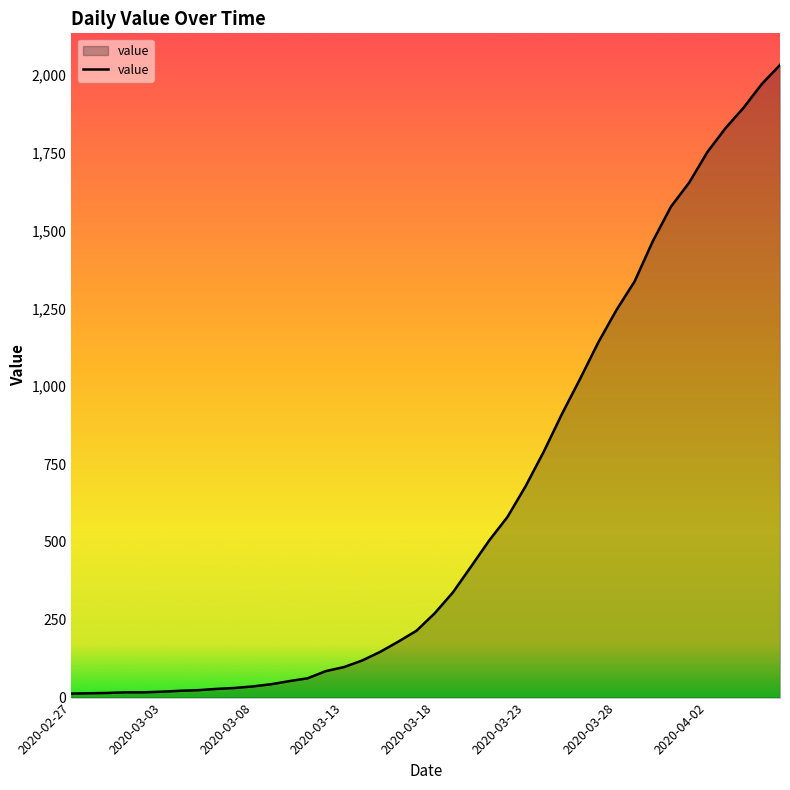

What is the greatest value displayed?

2032